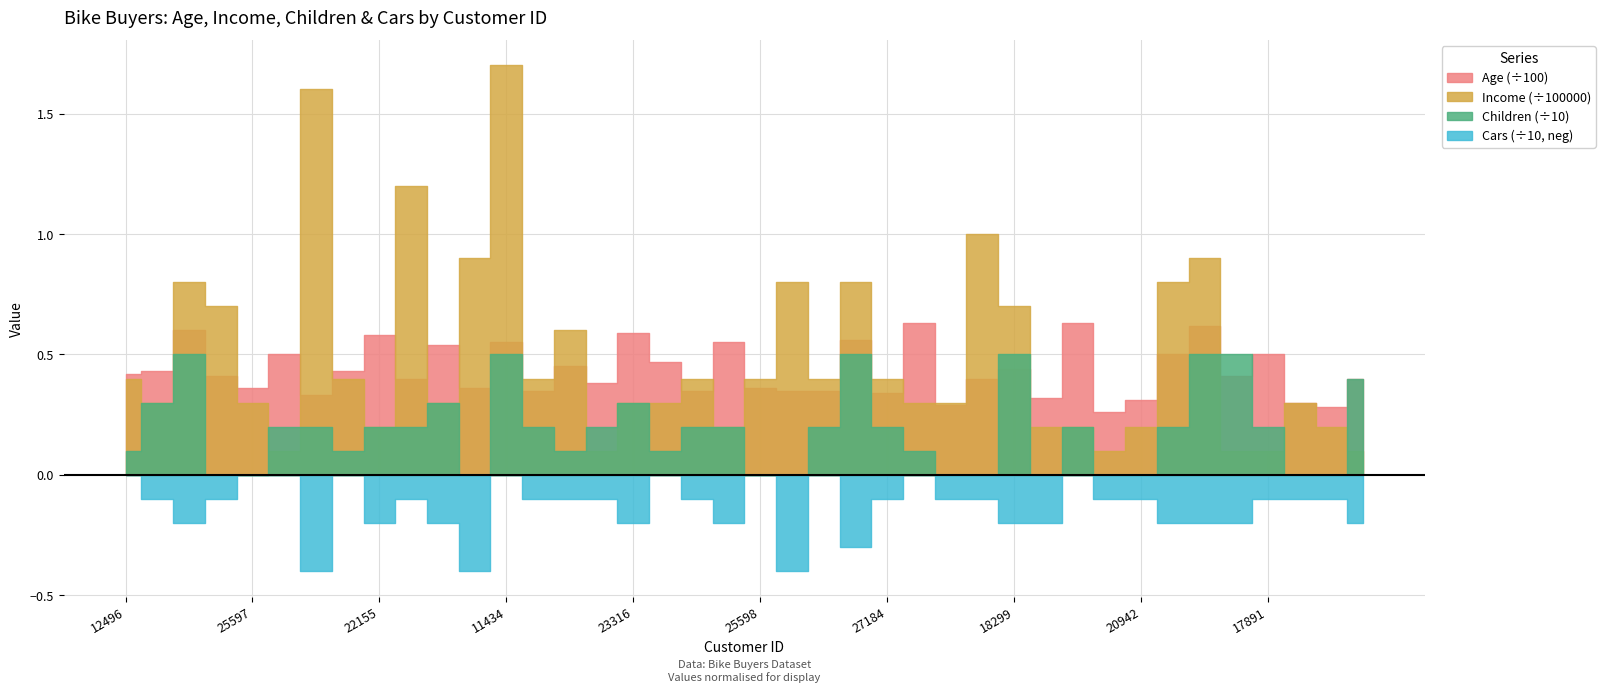

Reading left to right, transcribe all the data shown in this chart.

Age: 42	43	60	41	36	50	33	43	58	40	54	36	55	35	45	38	59	47	35	55	36	35	35	56	34	63	29	40	44	32	63	26	31	50	62	41	50	30	28	40
Income: 40000	30000	80000	70000	30000	10000	160000	40000	20000	120000	30000	90000	170000	40000	60000	10000	30000	30000	40000	20000	40000	80000	40000	80000	40000	30000	30000	100000	70000	20000	20000	10000	20000	80000	90000	10000	10000	30000	20000	10000
Children: 1	3	5	0	0	2	2	1	2	2	3	0	5	2	1	2	3	1	2	2	0	0	2	5	2	1	0	0	5	0	2	0	0	2	5	5	2	0	0	4
Cars: 0	1	2	1	0	0	4	0	2	1	2	4	0	1	1	1	2	0	1	2	0	4	0	3	1	0	1	1	2	2	0	1	1	2	2	2	1	1	1	2